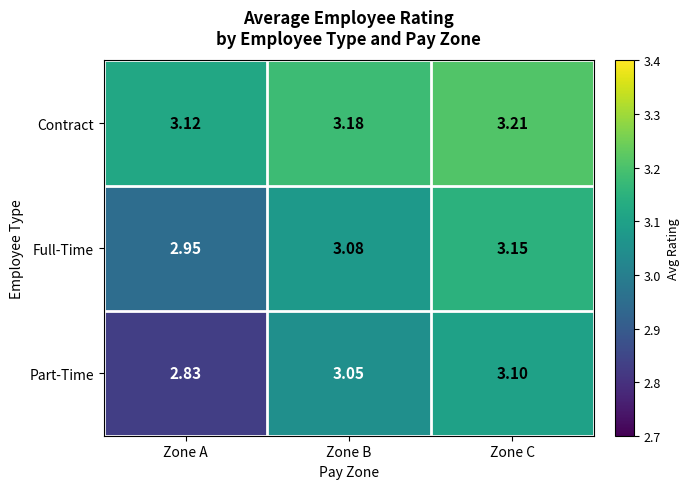

Which series has the largest range (max minus min)?

Part-Time